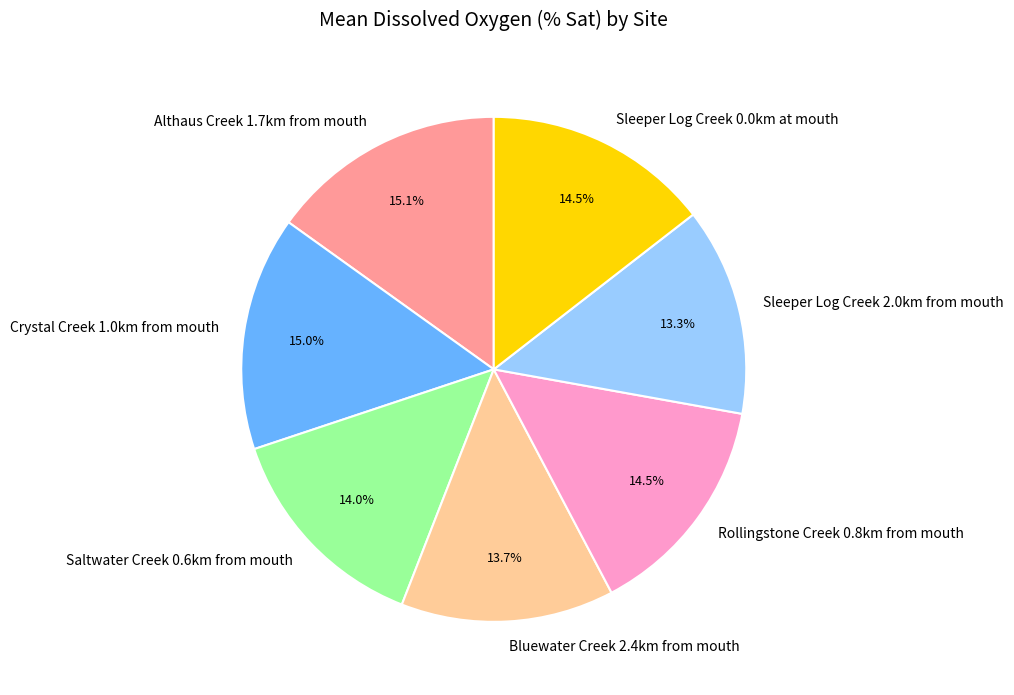

Is it true that Saltwater Creek 0.6km from mouth is 14% of the pie?

True